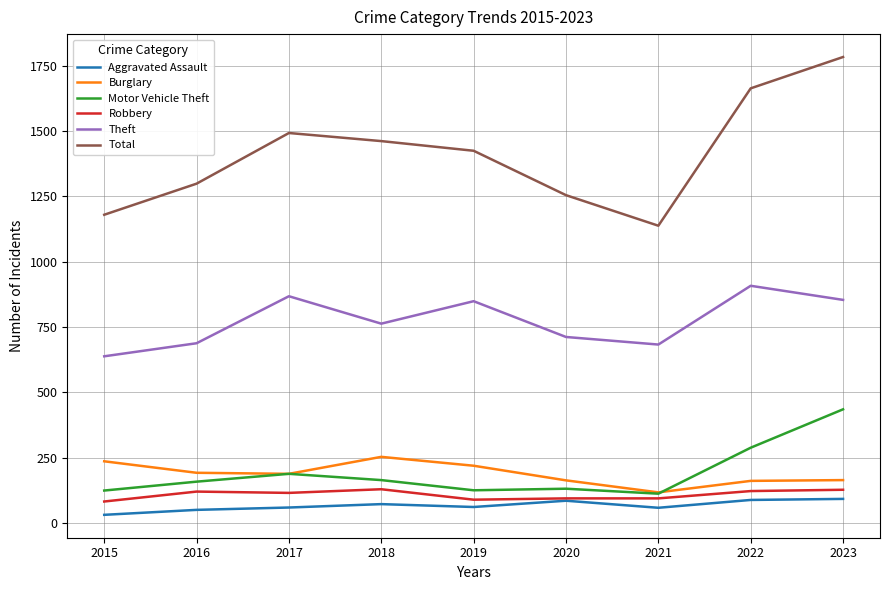

Rank the series by their maximum value, from highest to lowest.

Total, Theft, Motor Vehicle Theft, Burglary, Robbery, Aggravated Assault